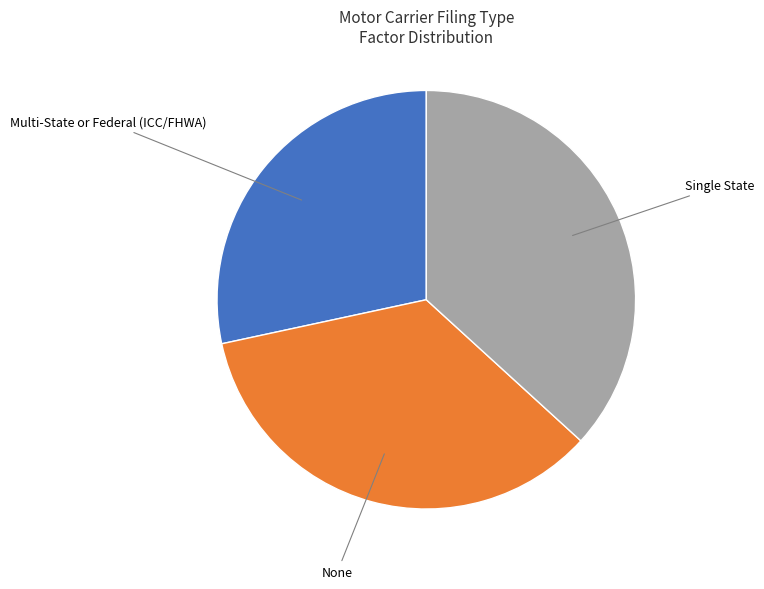

Does any single category account for the majority?

No